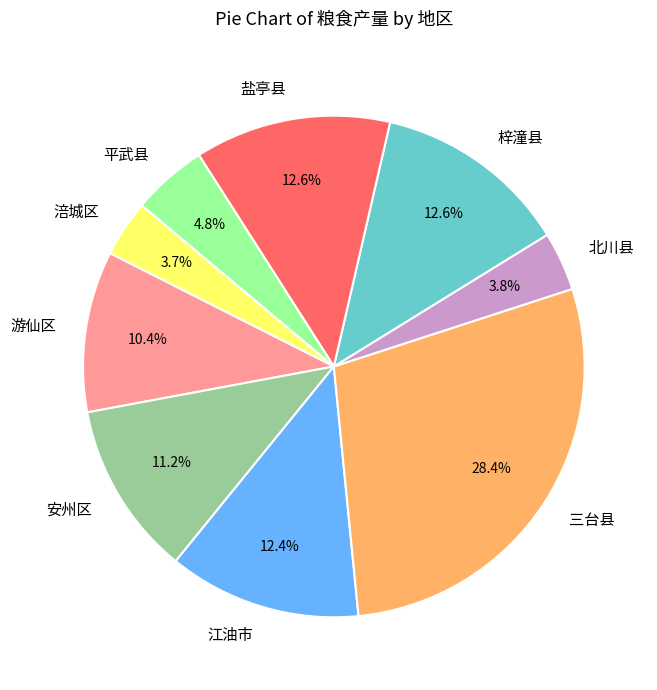

True or false: 梓潼县 accounts for 13% of the total.

True